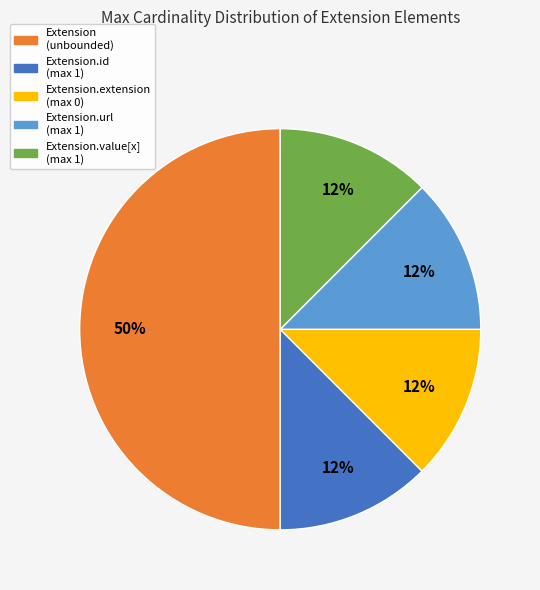

To the nearest percent, what is the average slice percentage?

20%